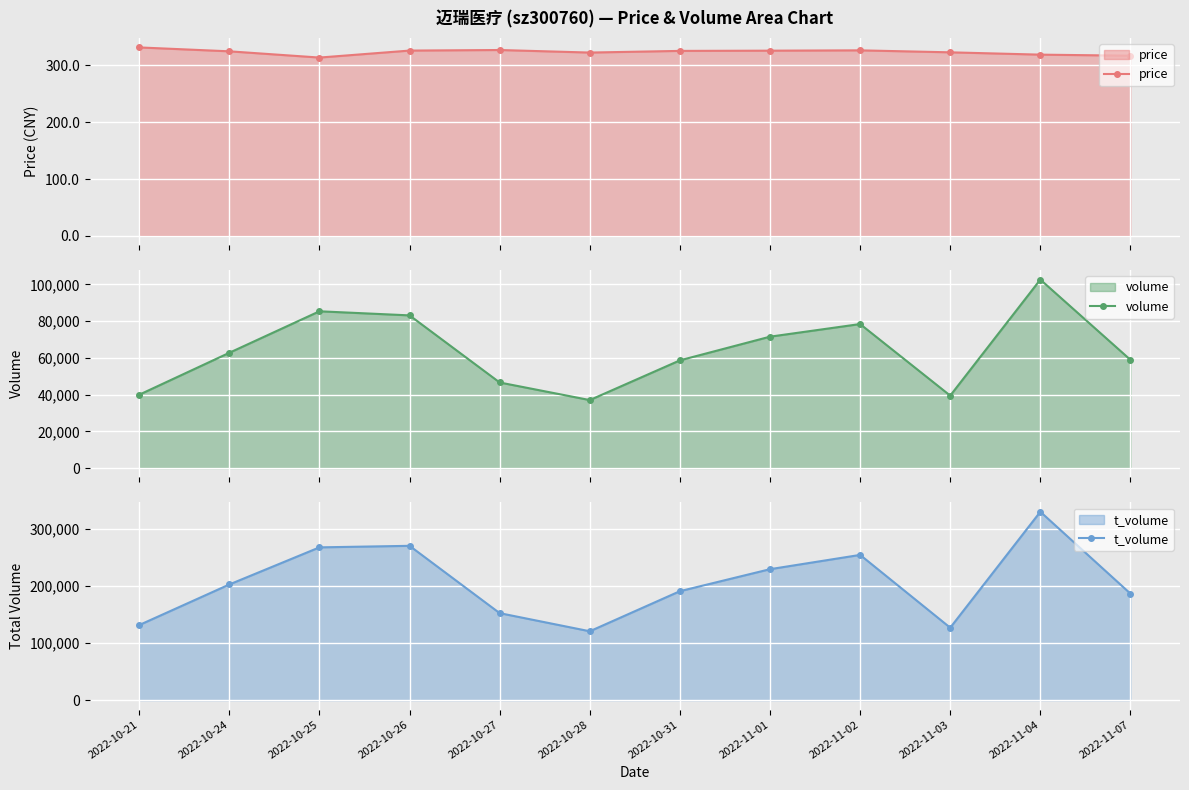

Which series has the largest total across all categories?

t_volume